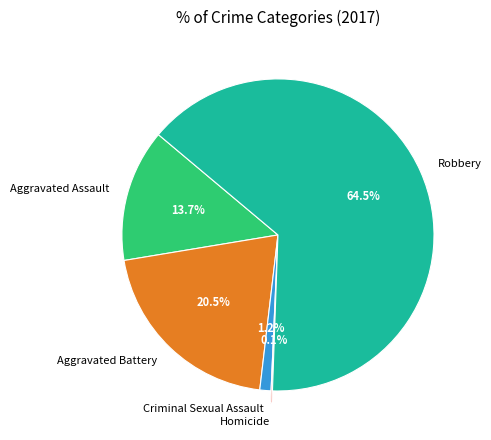

Between Criminal Sexual Assault and Aggravated Battery, which is larger?

Aggravated Battery